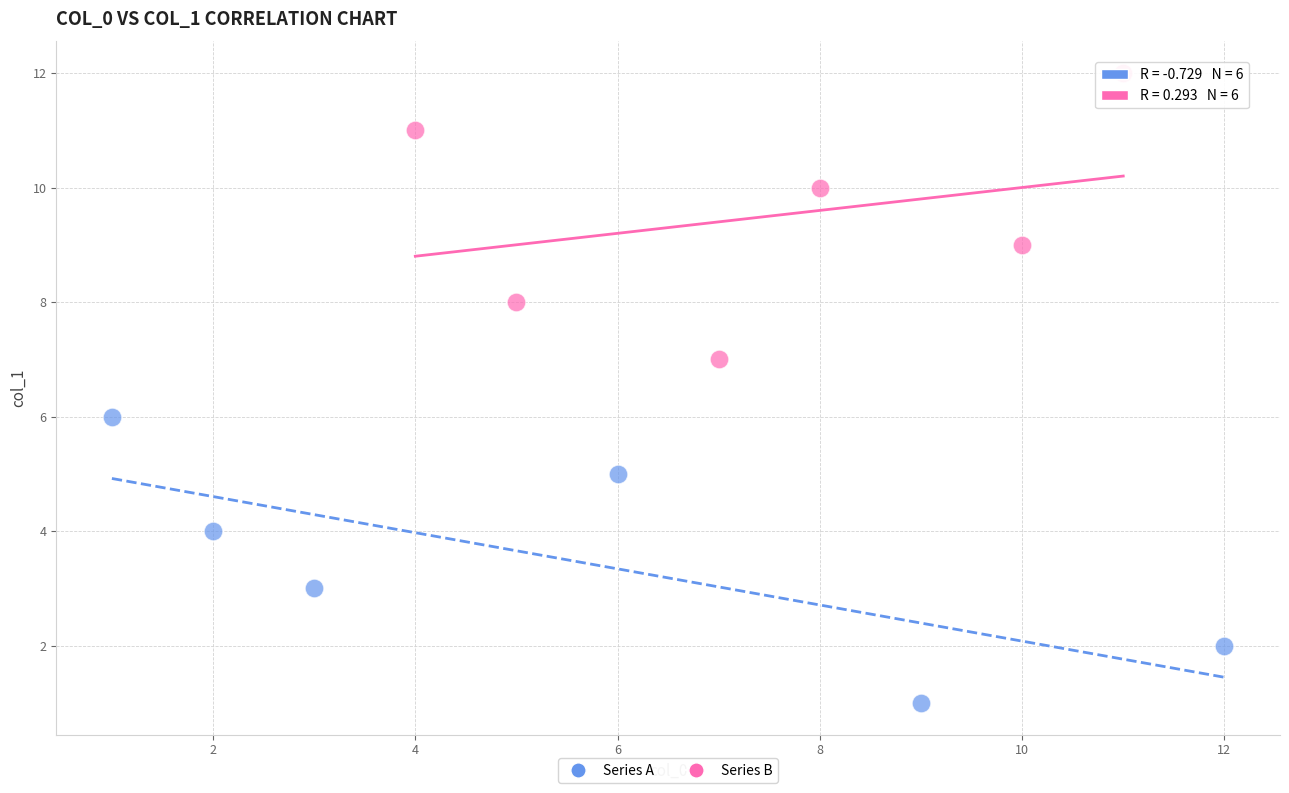

Which series reaches the maximum Y coordinate?

Series B